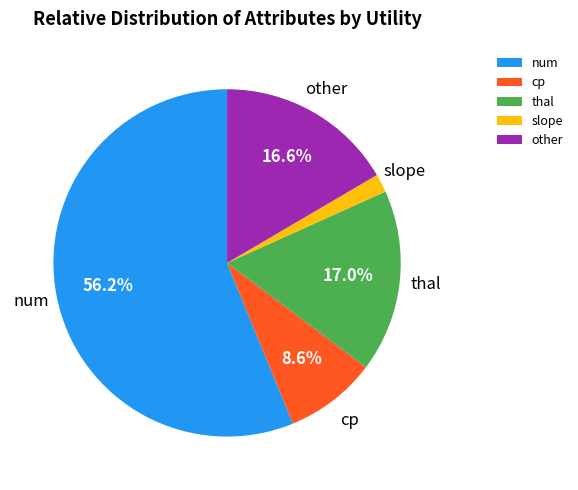

What percentage is NOT represented by thal?

83.0%